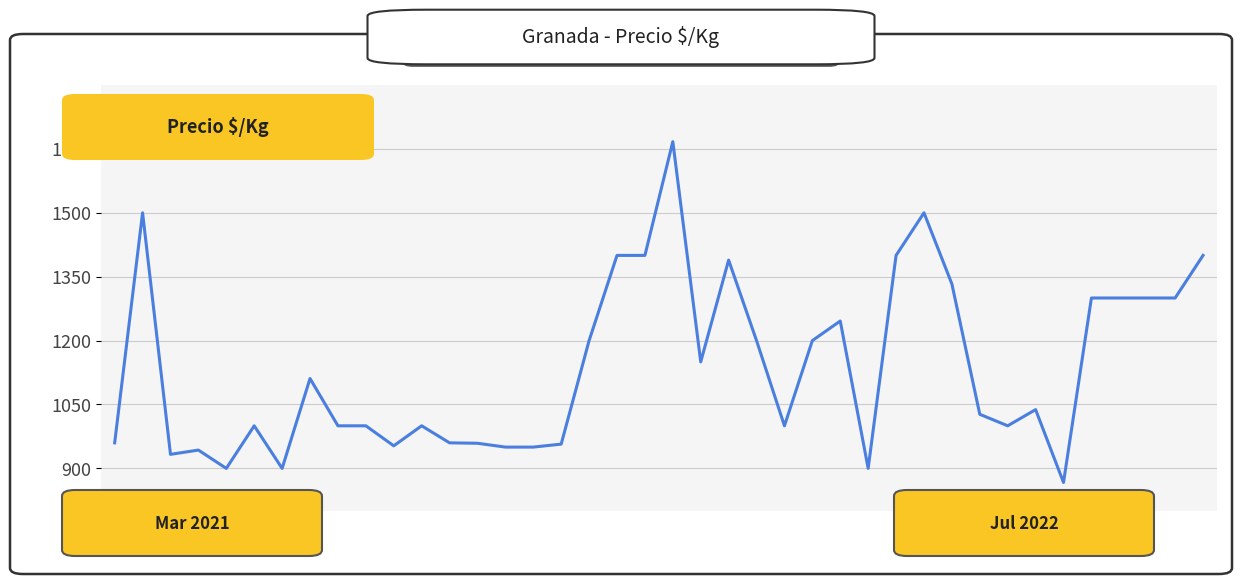

What is the difference between the maximum and minimum values?

800